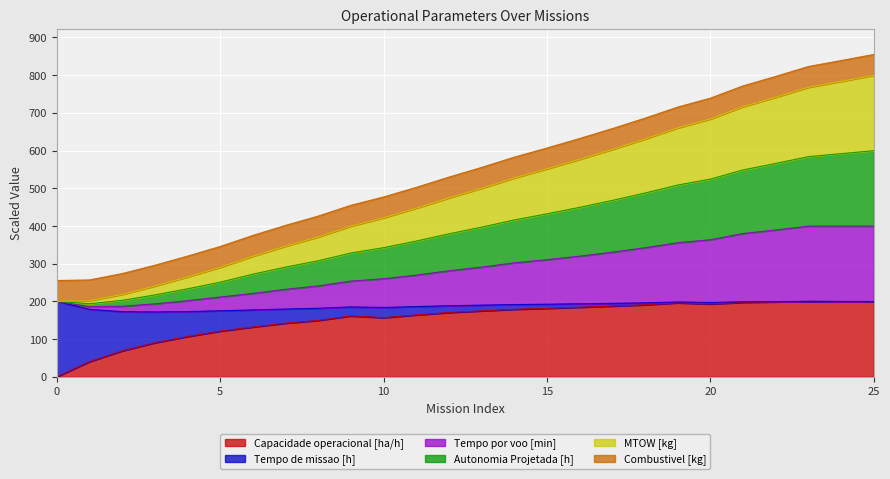

True or false: MTOW [kg] and Autonomia Projetada [h] cross at least once.

False